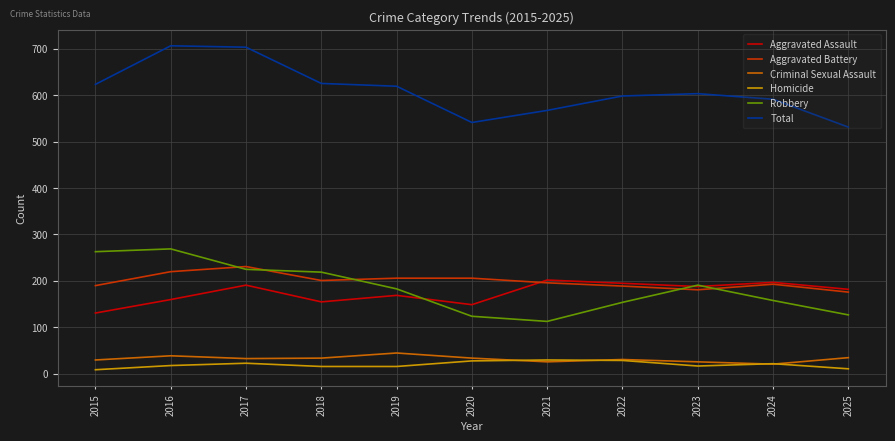

Rank the series at 2018 from lowest to highest value.

Homicide, Criminal Sexual Assault, Aggravated Assault, Aggravated Battery, Robbery, Total